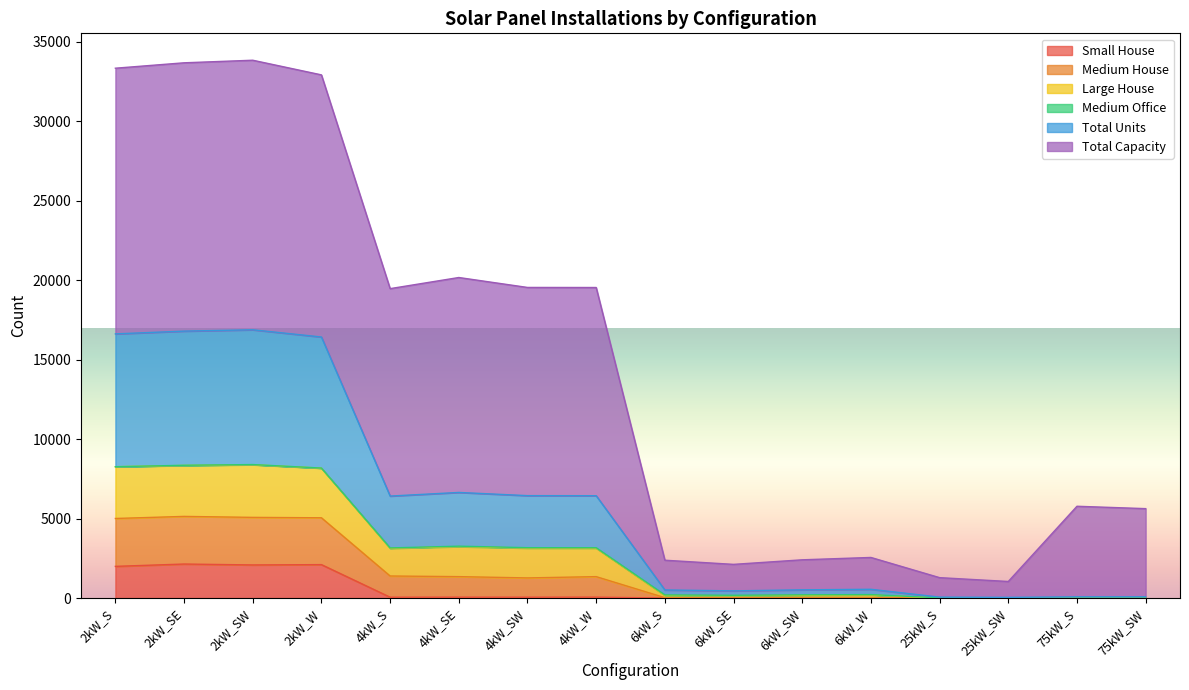

Which category has the highest value in the Total Units series?

2kW_SW